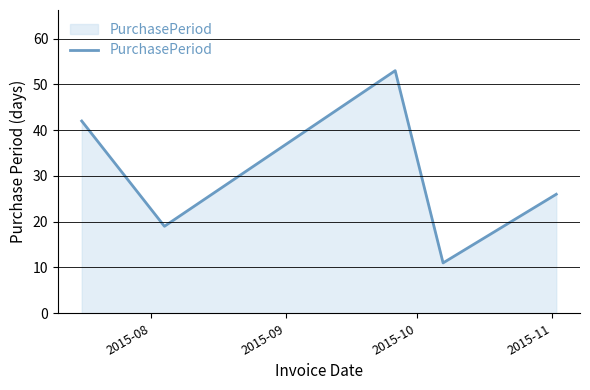

What is the average value?

30